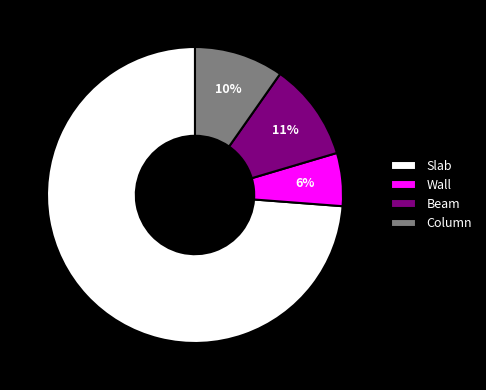

Rank the categories by value from highest to lowest.

Slab, Beam, Column, Wall